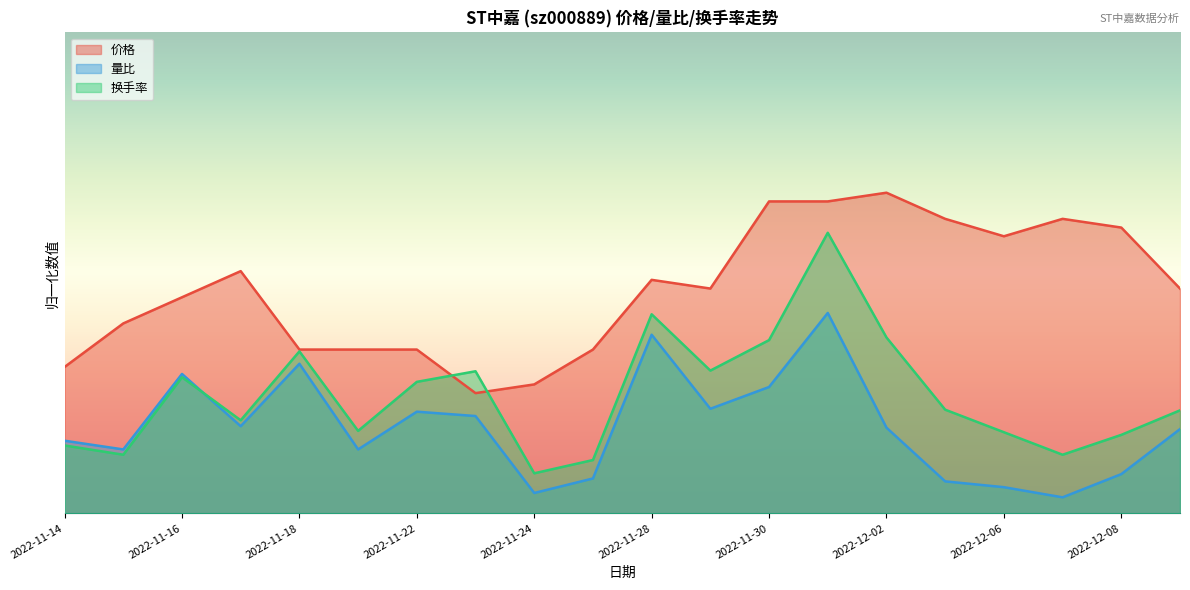

Reading left to right, what are all the values shown in this chart?

价格: 2022-11-14=1.8	2022-11-15=2.4	2022-11-16=2.7	2022-11-17=3.0	2022-11-18=2.0	2022-11-21=2.0	2022-11-22=2.0	2022-11-23=1.5	2022-11-24=1.6	2022-11-25=2.0	2022-11-28=2.9	2022-11-29=2.8	2022-11-30=3.9	2022-12-01=3.9	2022-12-02=4.0	2022-12-05=3.7	2022-12-06=3.5	2022-12-07=3.7	2022-12-08=3.6	2022-12-09=2.8
量比: 2022-11-14=0.9	2022-11-15=0.8	2022-11-16=1.7	2022-11-17=1.1	2022-11-18=1.9	2022-11-21=0.8	2022-11-22=1.3	2022-11-23=1.2	2022-11-24=0.3	2022-11-25=0.4	2022-11-28=2.2	2022-11-29=1.3	2022-11-30=1.6	2022-12-01=2.5	2022-12-02=1.1	2022-12-05=0.4	2022-12-06=0.3	2022-12-07=0.2	2022-12-08=0.5	2022-12-09=1.1
换手率: 2022-11-14=0.8	2022-11-15=0.7	2022-11-16=1.7	2022-11-17=1.2	2022-11-18=2.0	2022-11-21=1.0	2022-11-22=1.6	2022-11-23=1.8	2022-11-24=0.5	2022-11-25=0.7	2022-11-28=2.5	2022-11-29=1.8	2022-11-30=2.2	2022-12-01=3.5	2022-12-02=2.2	2022-12-05=1.3	2022-12-06=1.0	2022-12-07=0.7	2022-12-08=1.0	2022-12-09=1.3